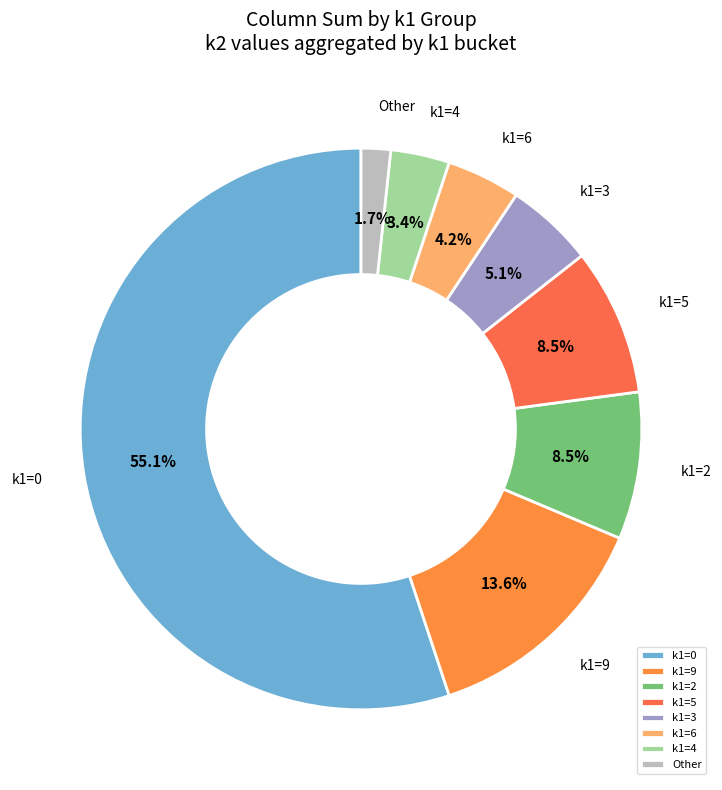

What is the largest slice in the pie chart?

k1=0